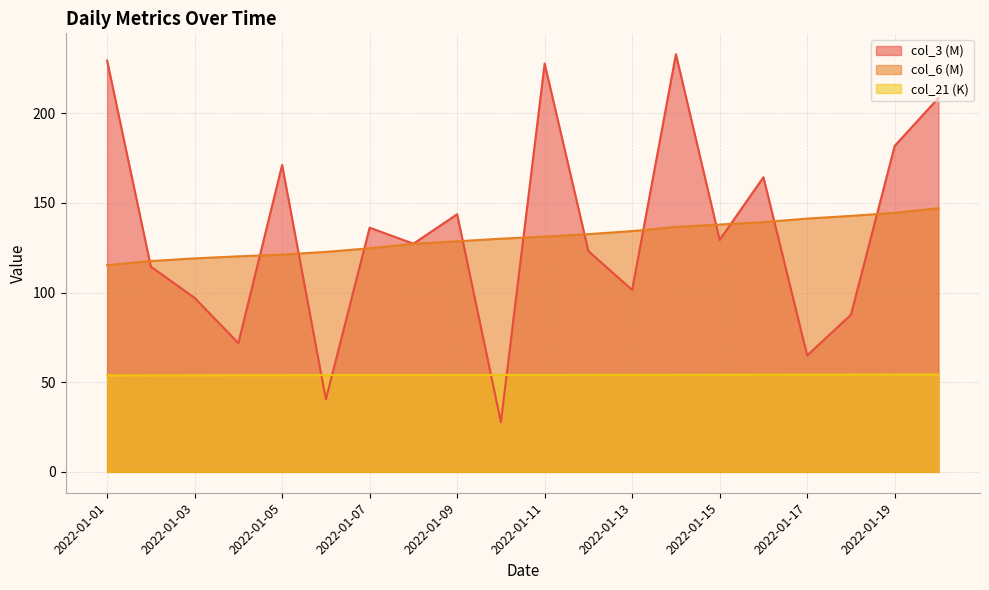

How many interior local valleys does the col_3 series have?

7